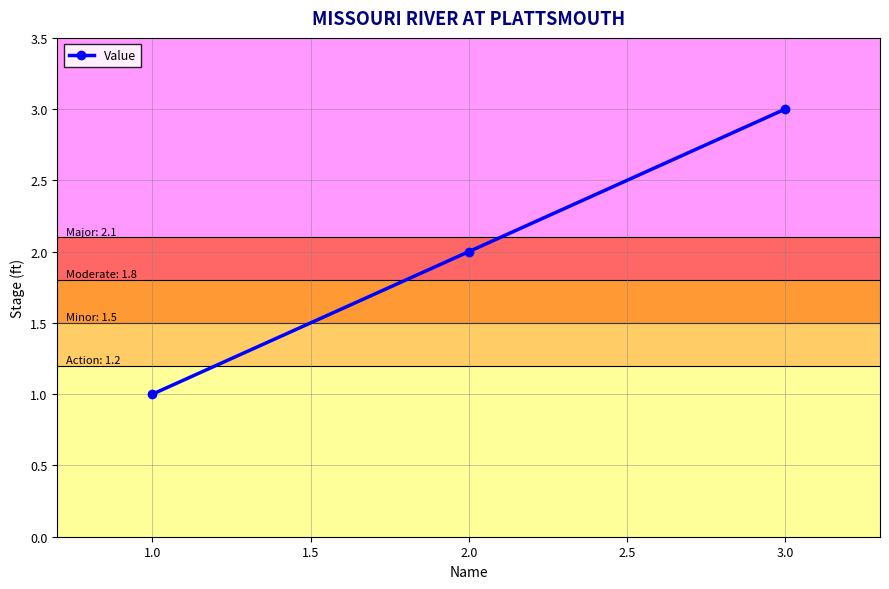

Does the chart have visible grid lines?

Yes